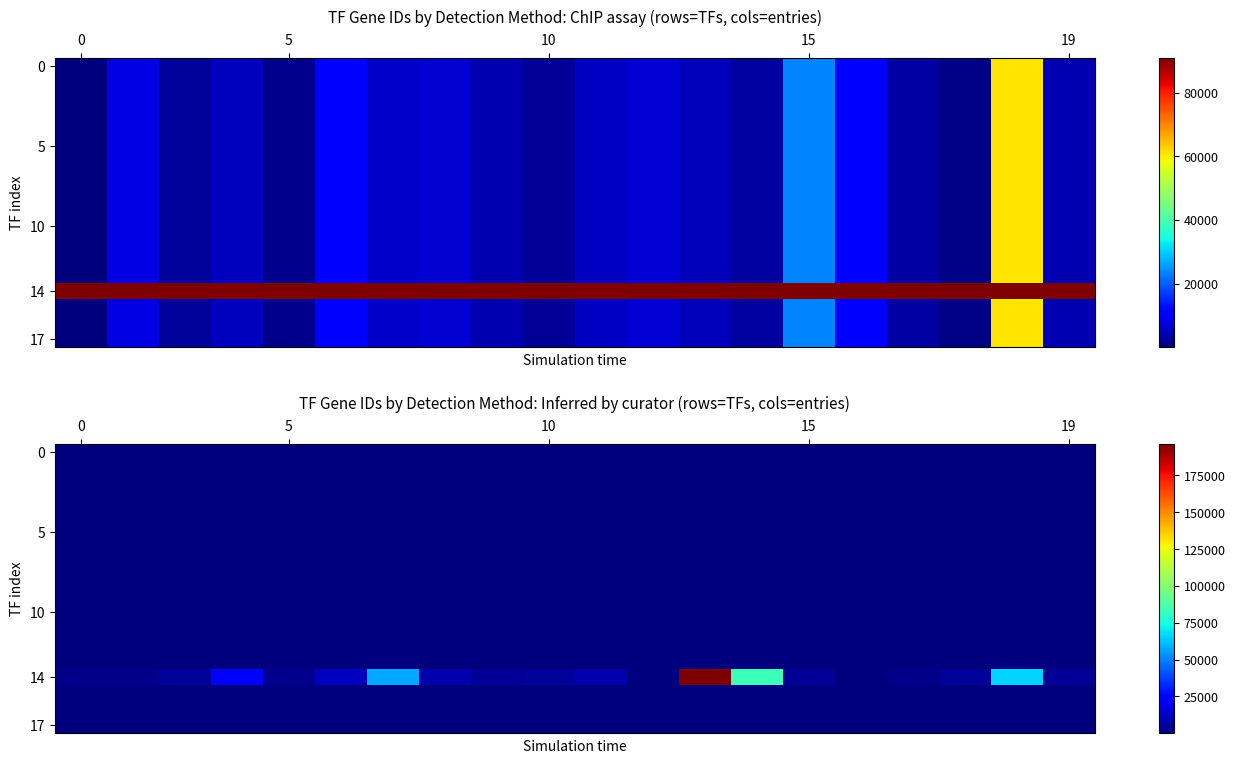

At how many categories does at least one series exceed 151515?

1